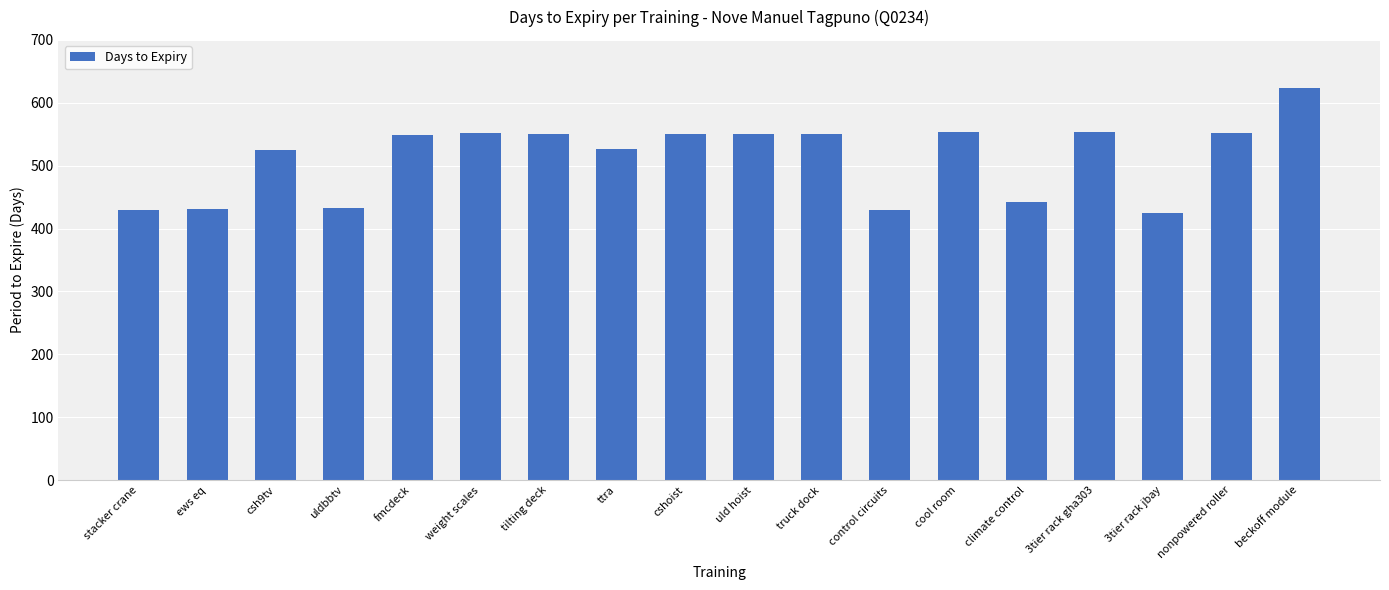

What is the difference between the maximum and minimum values?

198